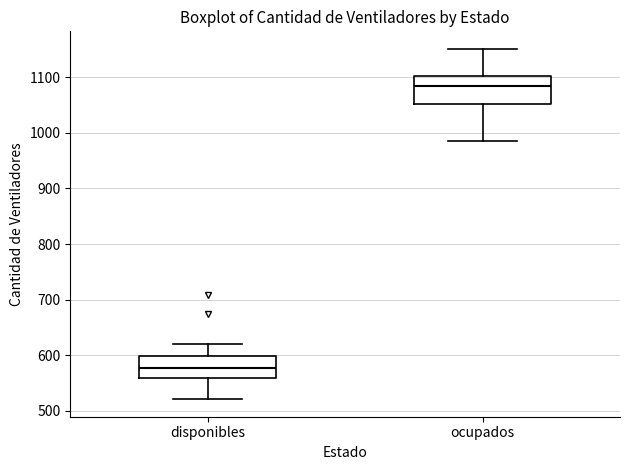

Reading left to right, read every box against the y-axis: the position of its median line, the range the box covers, and the ends of its whiskers. The values are not printed on the chart, so give them approximately, as read against the axis.

disponibles: median 580, box 560 to 600, whiskers 520 to 620
ocupados: median 1080, box 1050 to 1100, whiskers 990 to 1150